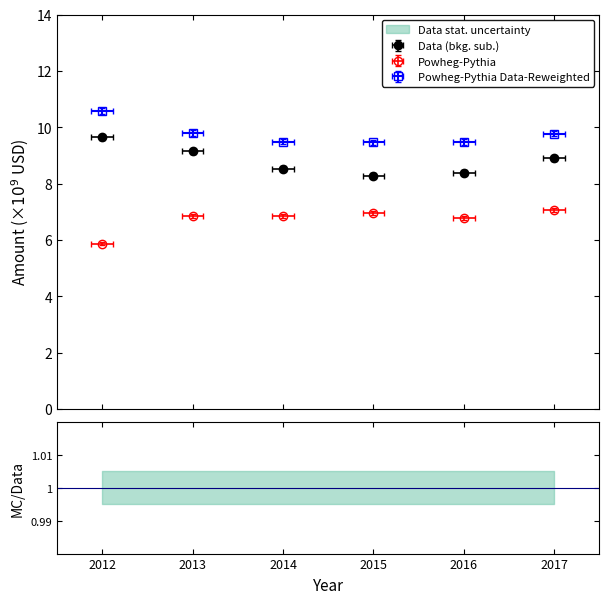

Where does the Net income series first go above 6?

2013